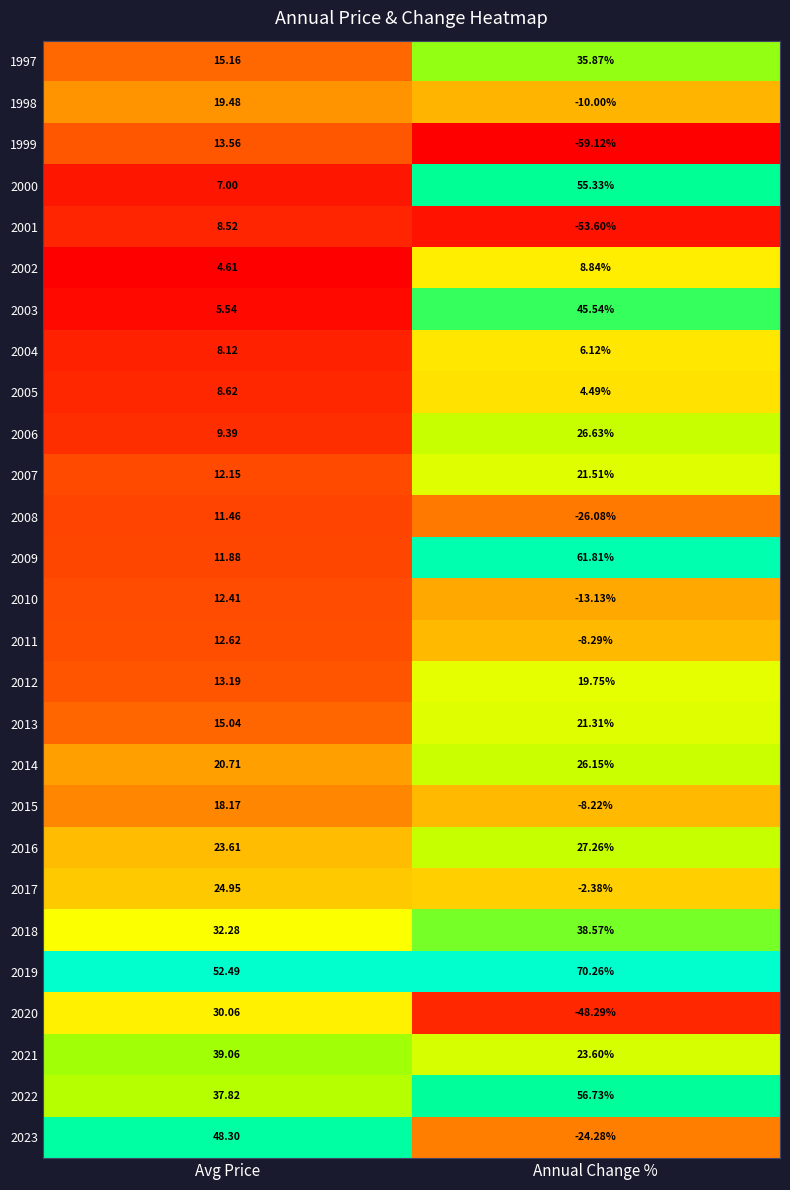

At which label does 2006 first exceed 26?

Annual Change %